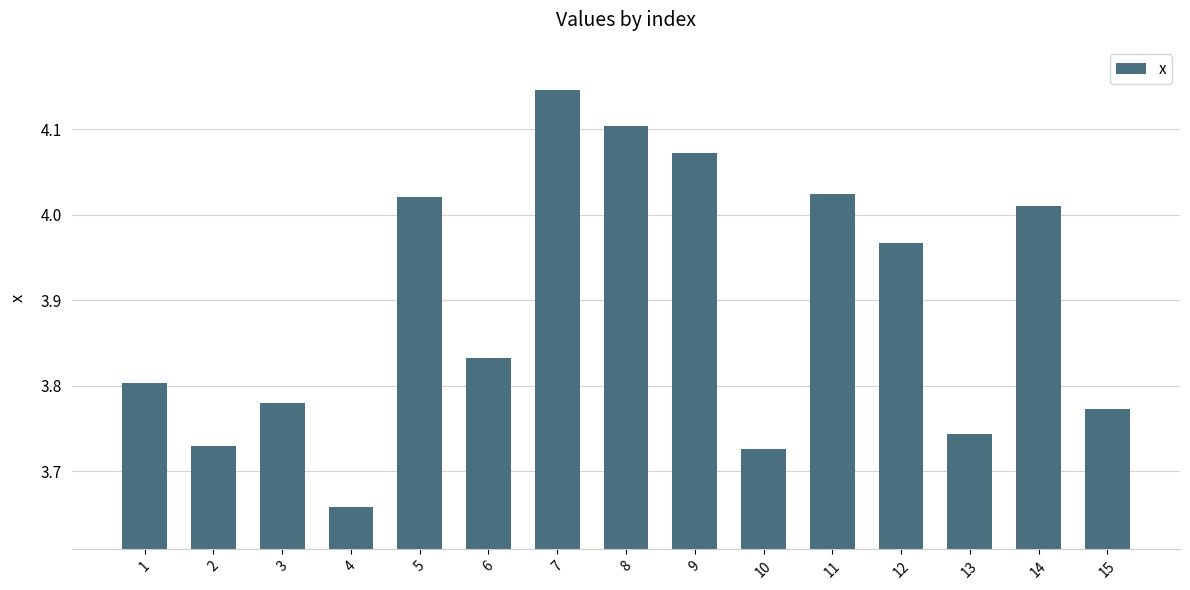

At which category does the chart reach its peak across all series?

7